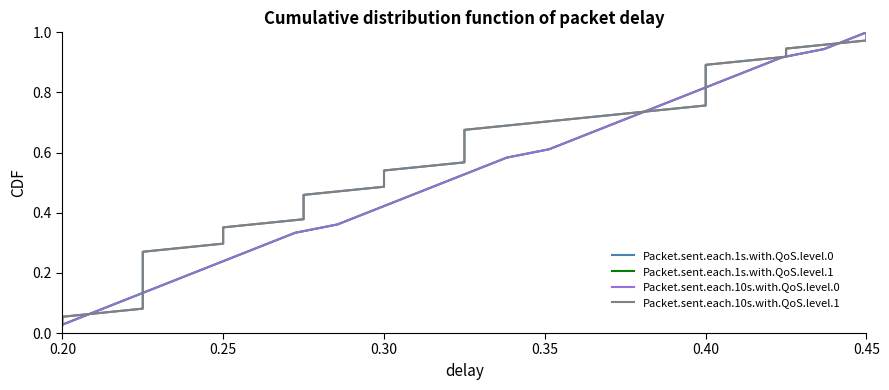

At which label is Packet.sent.each.10s.with.QoS.level.0 closest to 0?

0.20